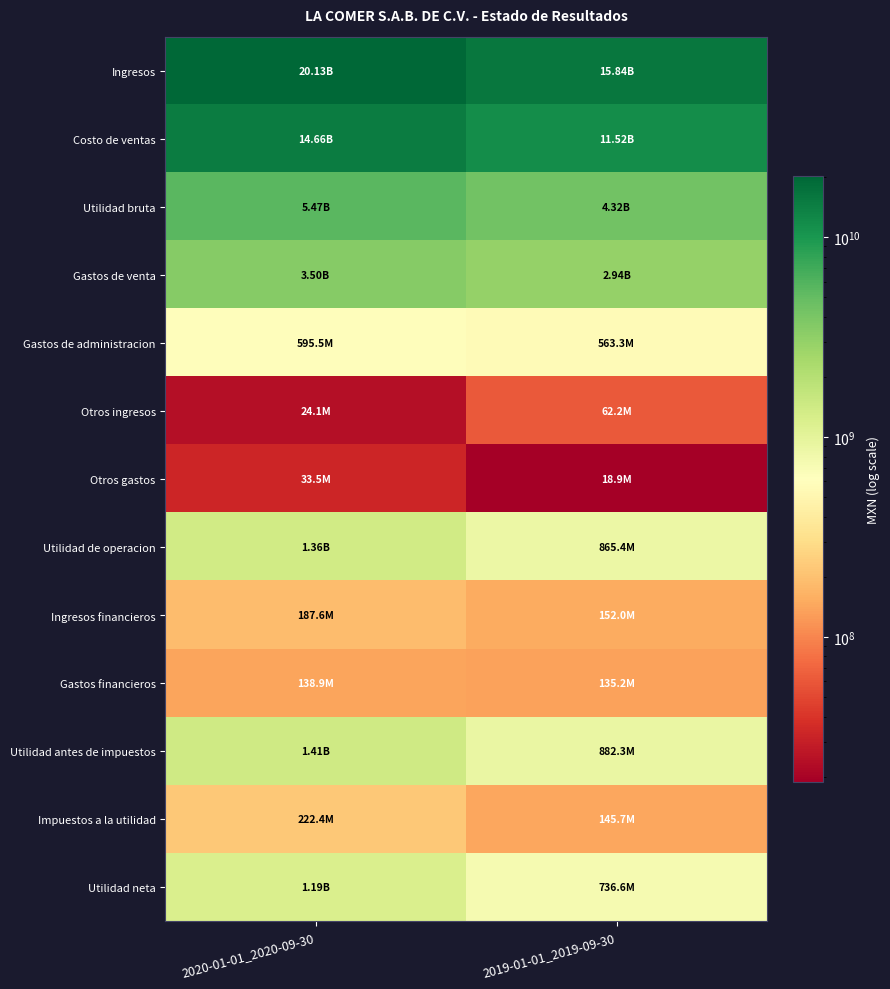

Which series changed the most between 2020-01-01_2020-09-30 and 2019-01-01_2019-09-30?

Ingresos